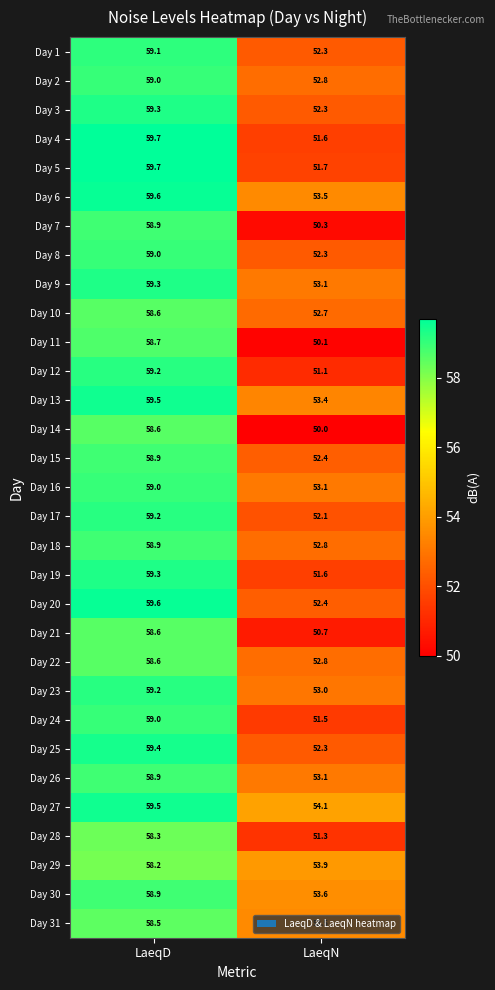

List the labels in order of Day 28 value, smallest first.

LaeqN, LaeqD